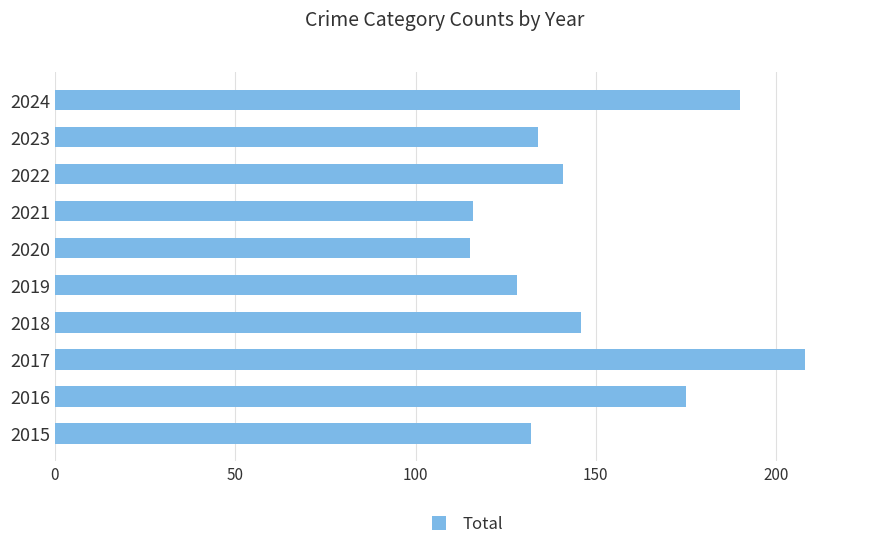

How many categories are shown in the chart?

10